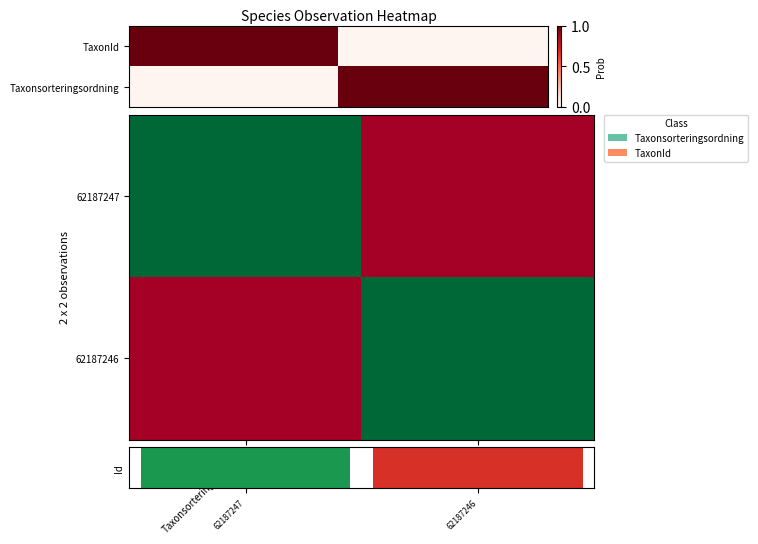

Between Taxonsorteringsordning and TaxonId, which is larger?

TaxonId